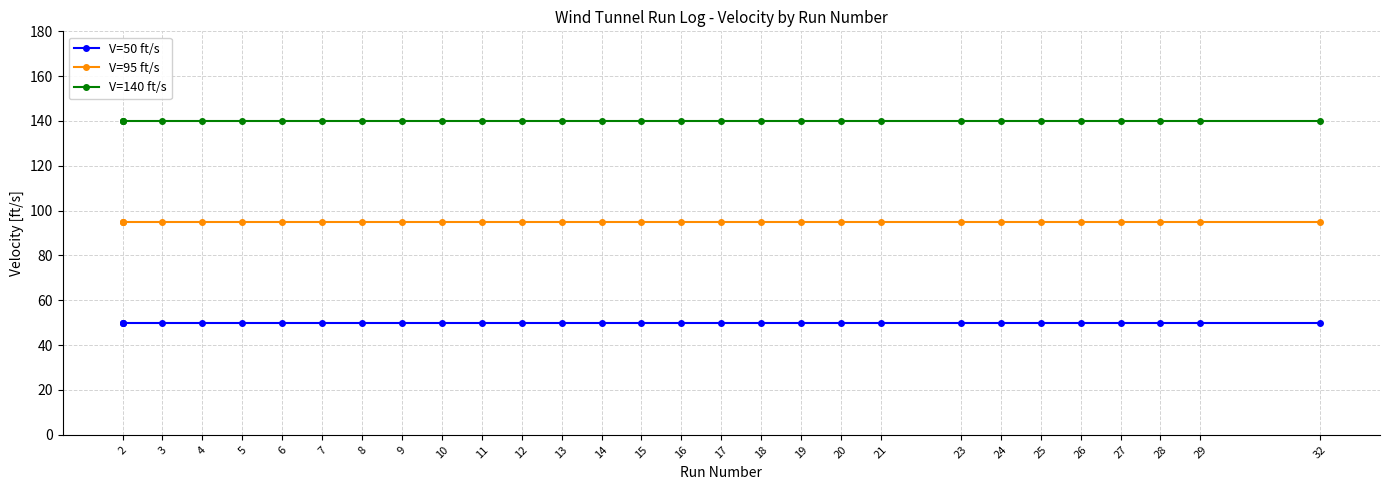

How many lines are shown in the chart?

3